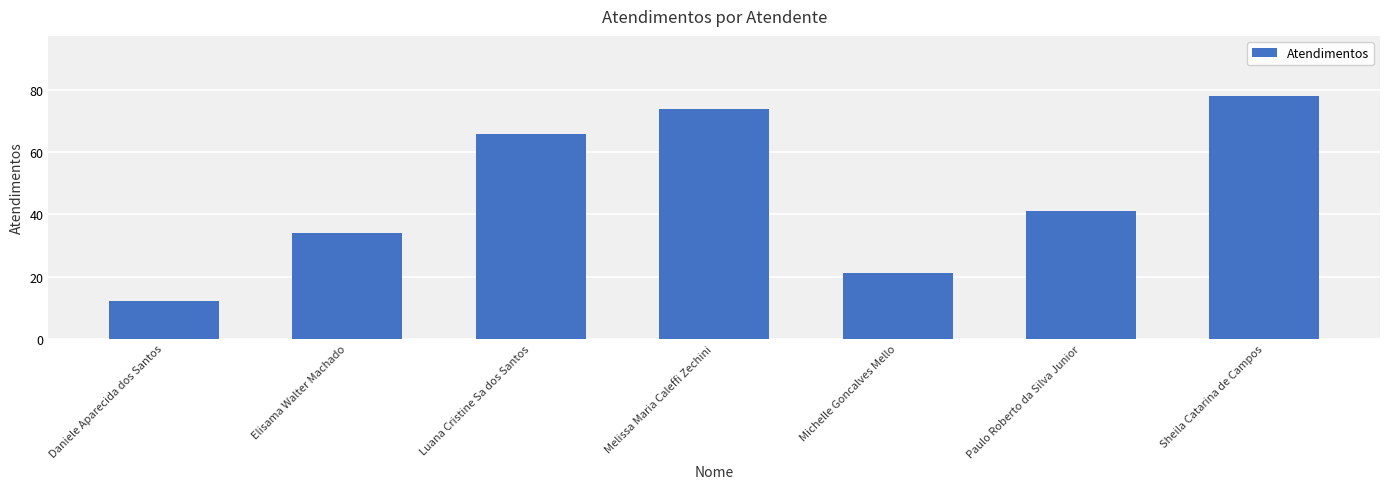

Reading left to right, what are all the values shown in this chart?

12	34	66	74	21	41	78